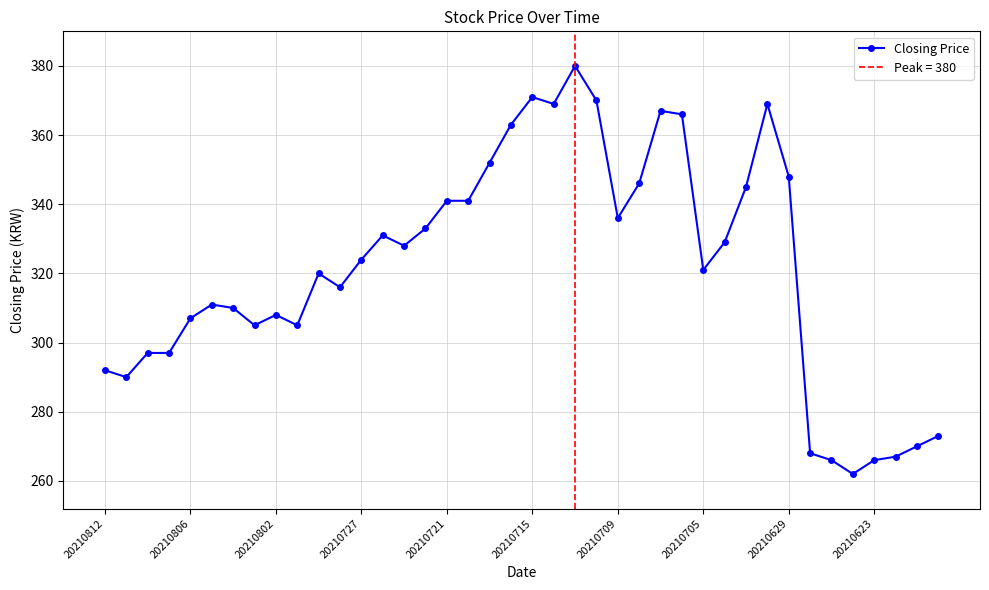

What is the difference between the maximum and minimum values?

118